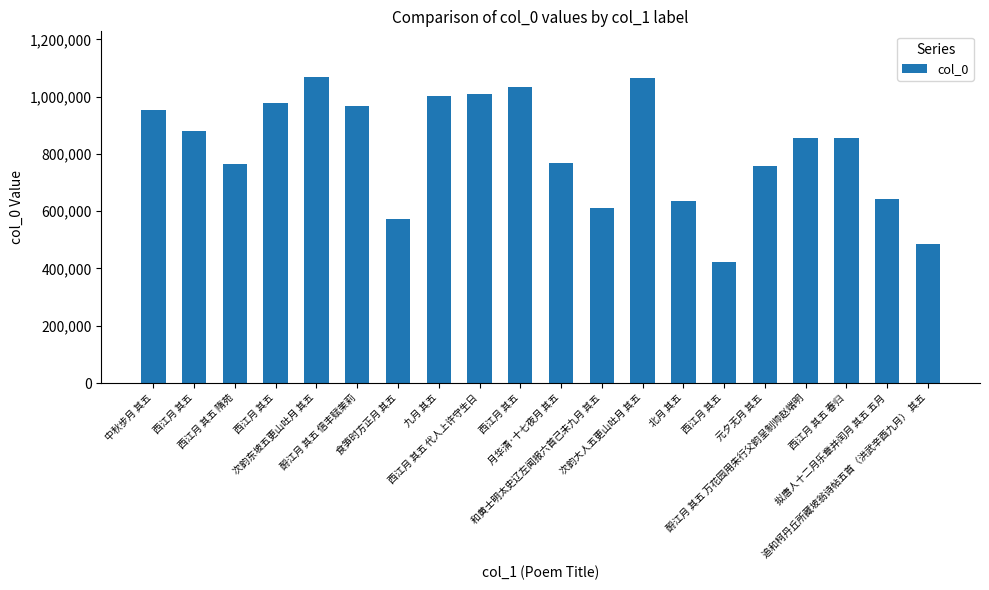

Which label corresponds to the smallest value in the chart?

西江月 其五